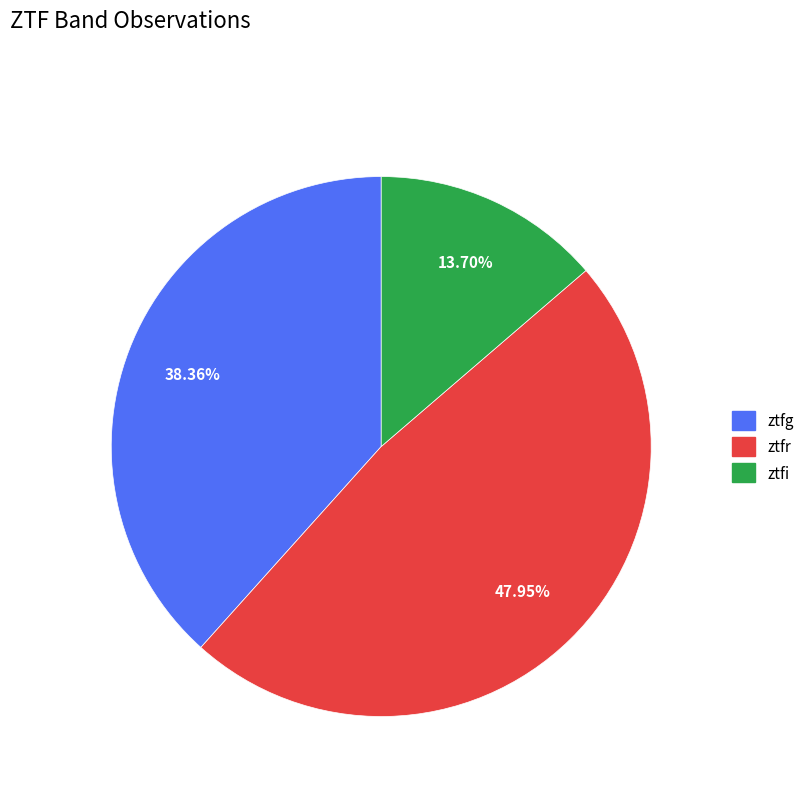

To the nearest percent, what is the average slice percentage?

33%